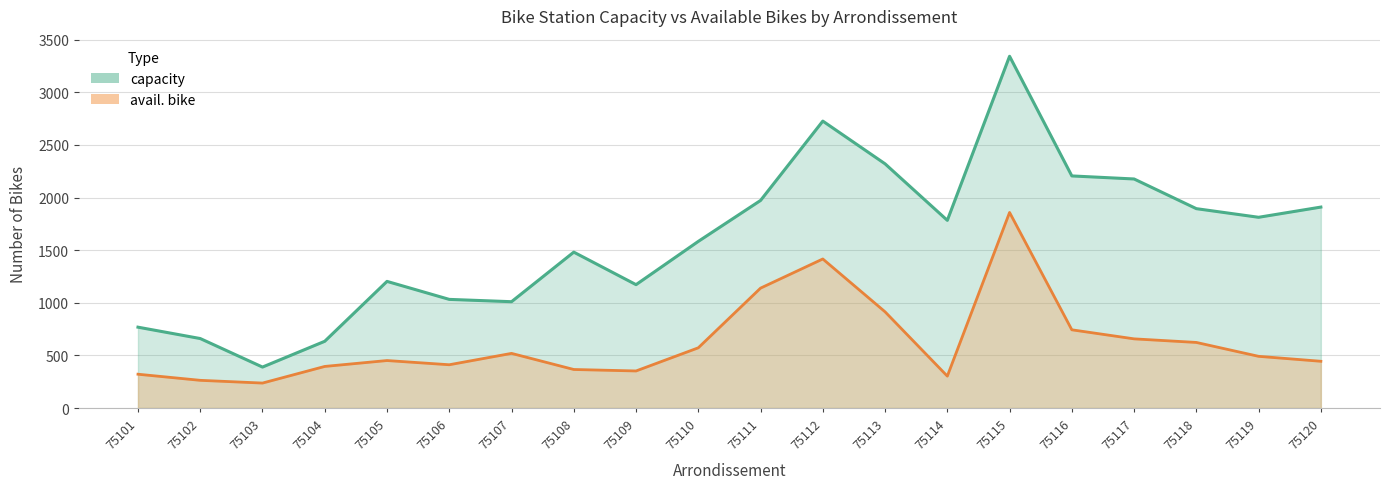

Between 75107 and 75112, which series saw the biggest shift?

capacity